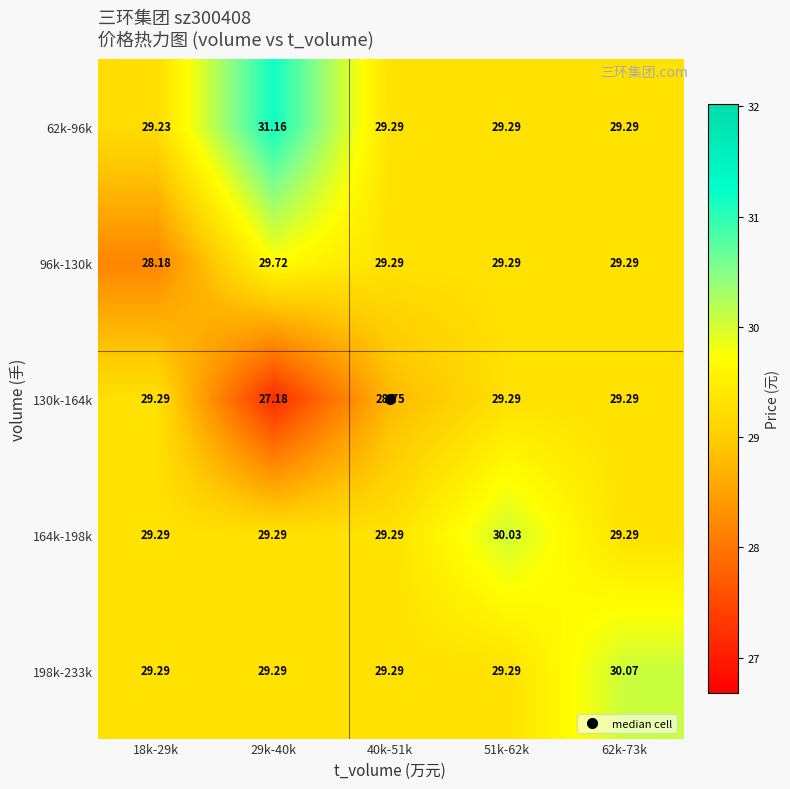

At which category does the chart reach its peak across all series?

29k-40k